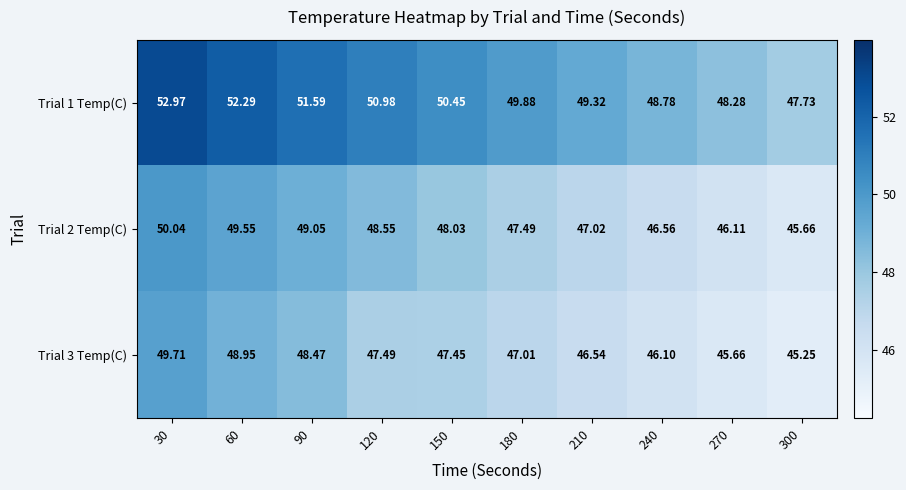

At 270, list the series in order from smallest to largest.

Trial 3 Temp(C), Trial 2 Temp(C), Trial 1 Temp(C)